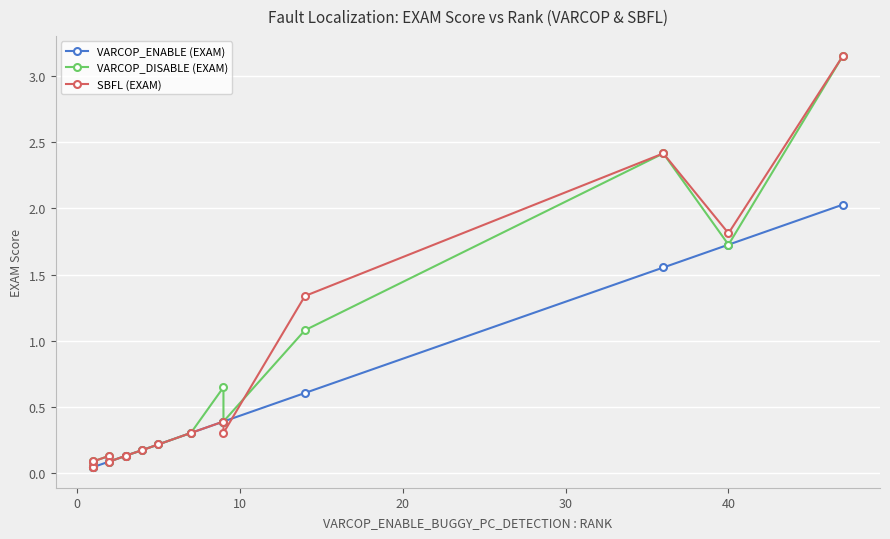

What is the difference between the maximum and minimum values in the VARCOP_ENABLE (EXAM) series?

2.0